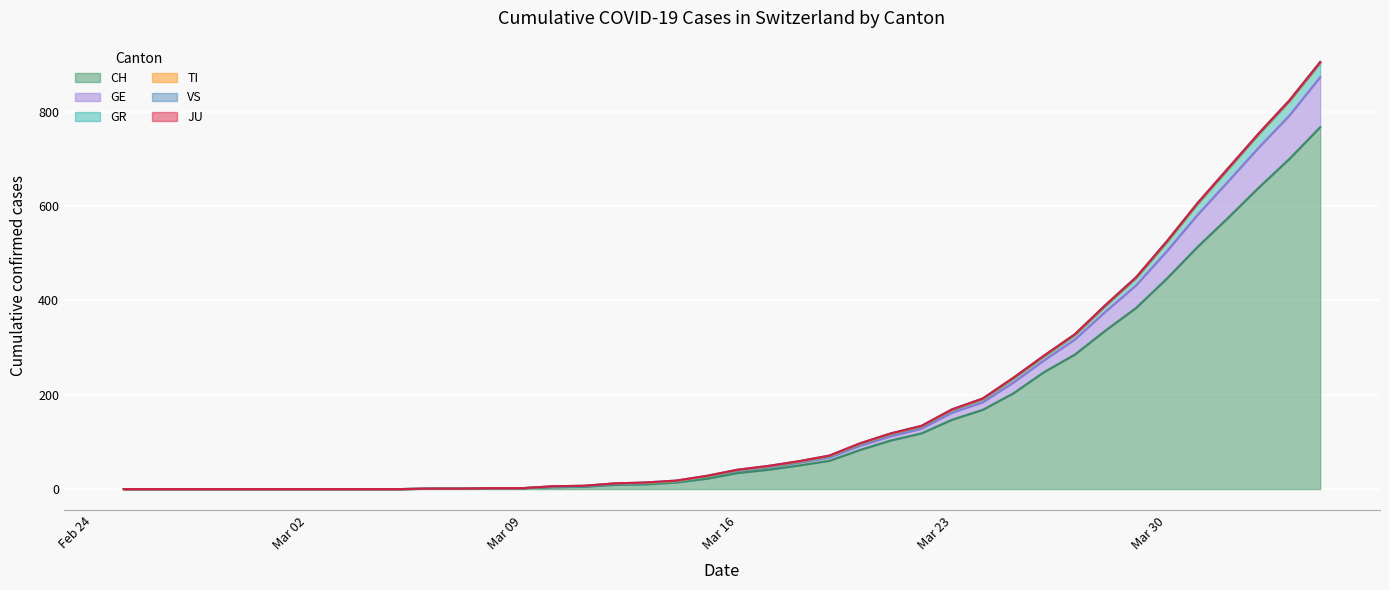

How many data points in GR are less than 40?

20